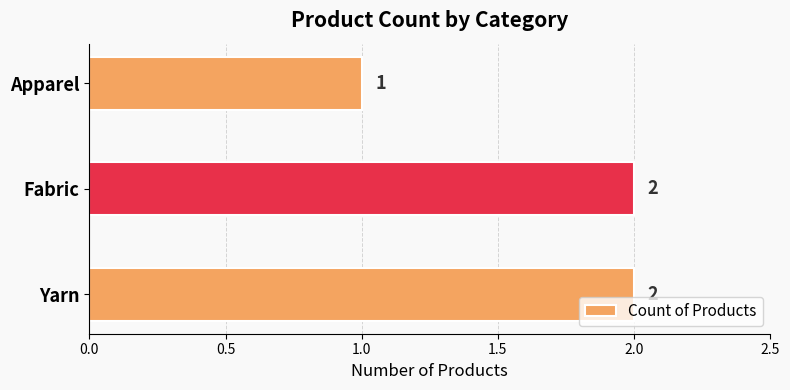

The chart shows a value of 1 at Apparel. True or false?

True